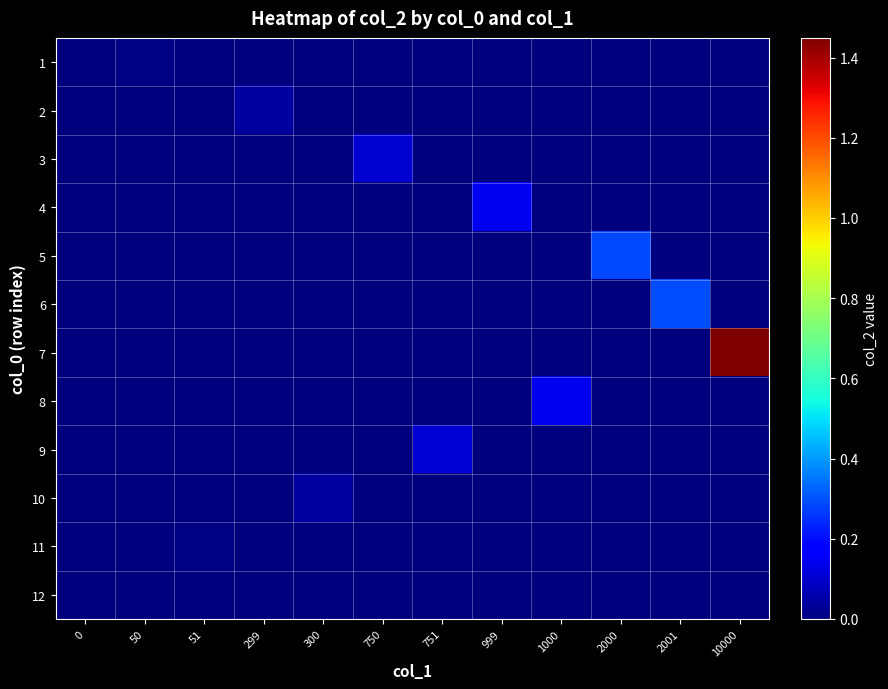

At which category is the sum across all series the highest?

10000